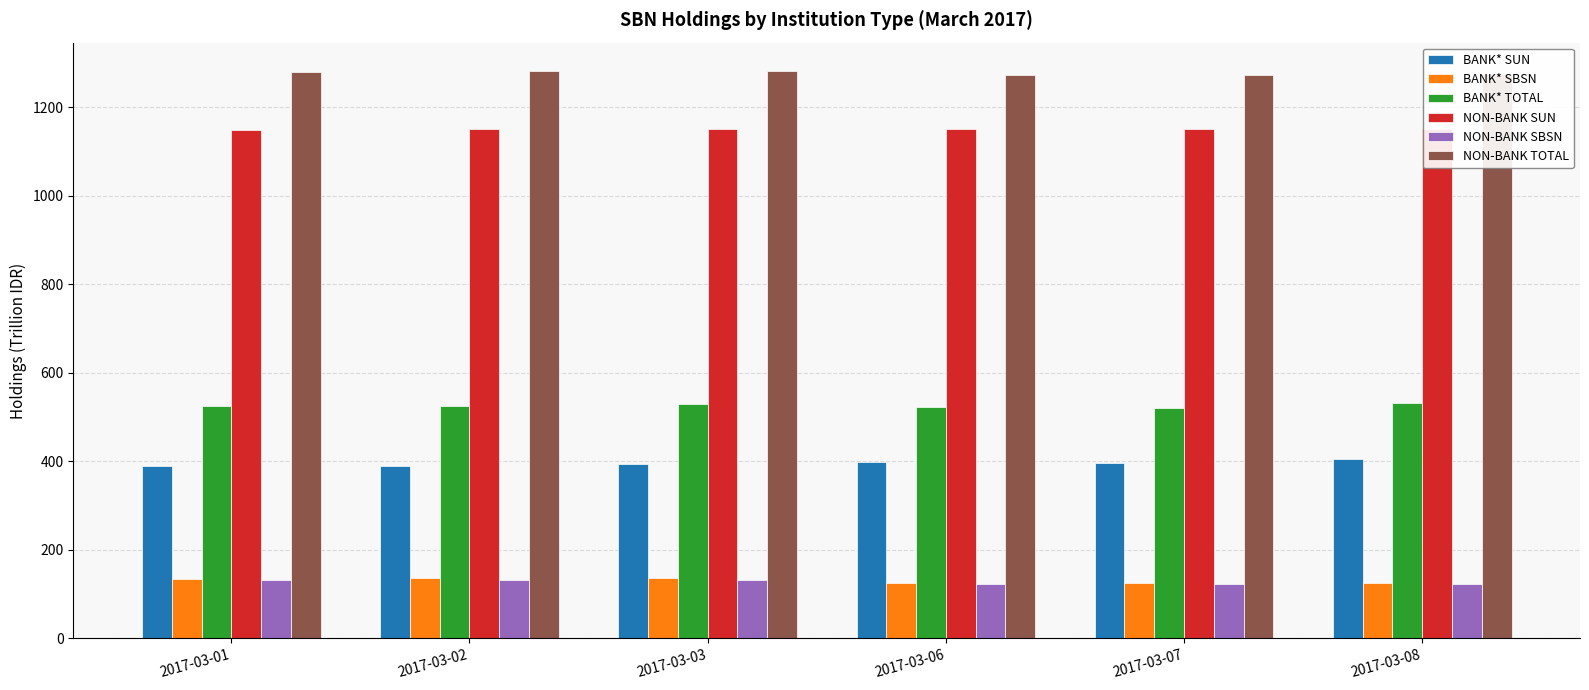

Which series has the largest total across all categories?

NON-BANK TOTAL